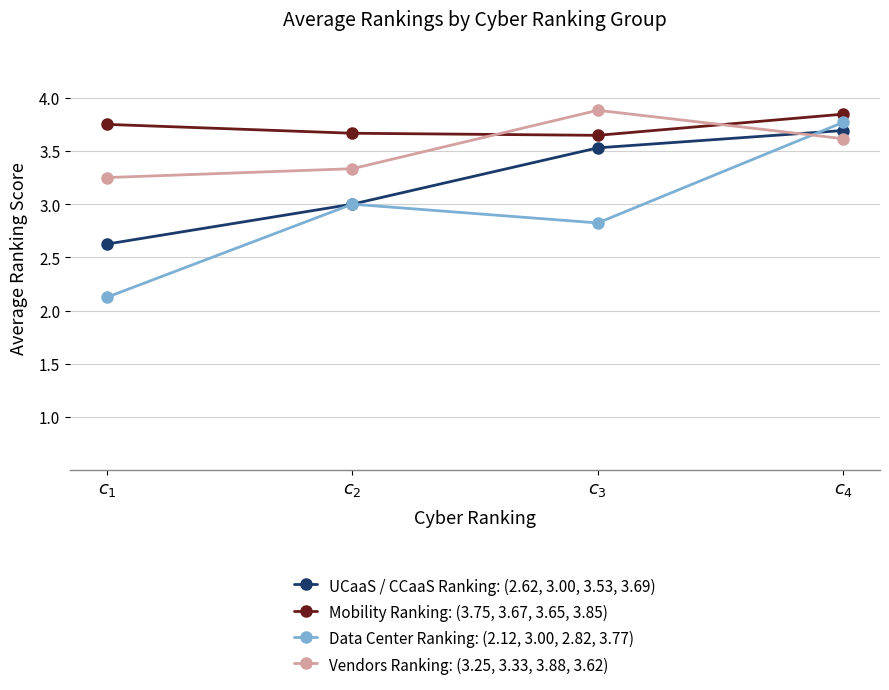

True or false: Vendors Ranking: (3.25, 3.33, 3.88, 3.62) and Mobility Ranking: (3.75, 3.67, 3.65, 3.85) cross at least once.

True